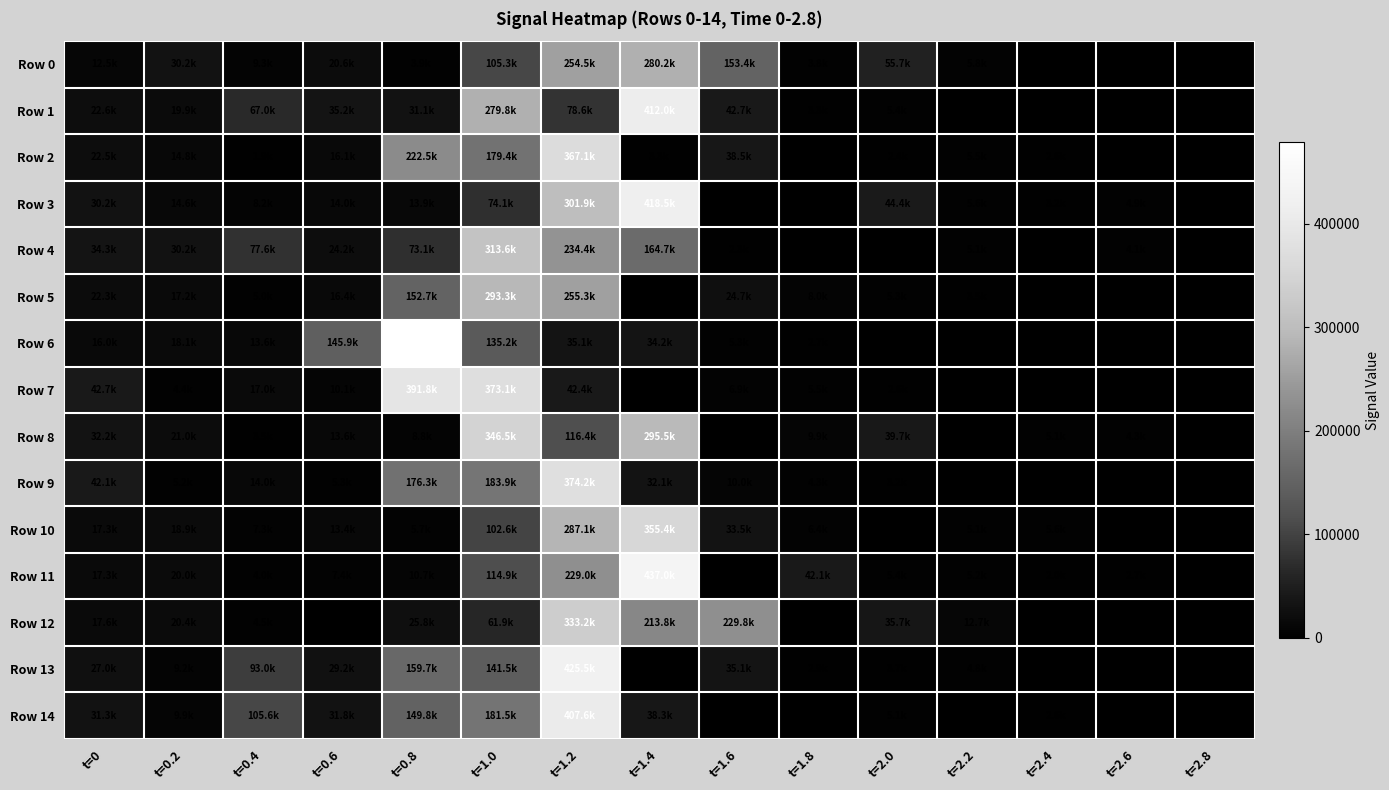

What is the total value across all series at t=2.8?

30